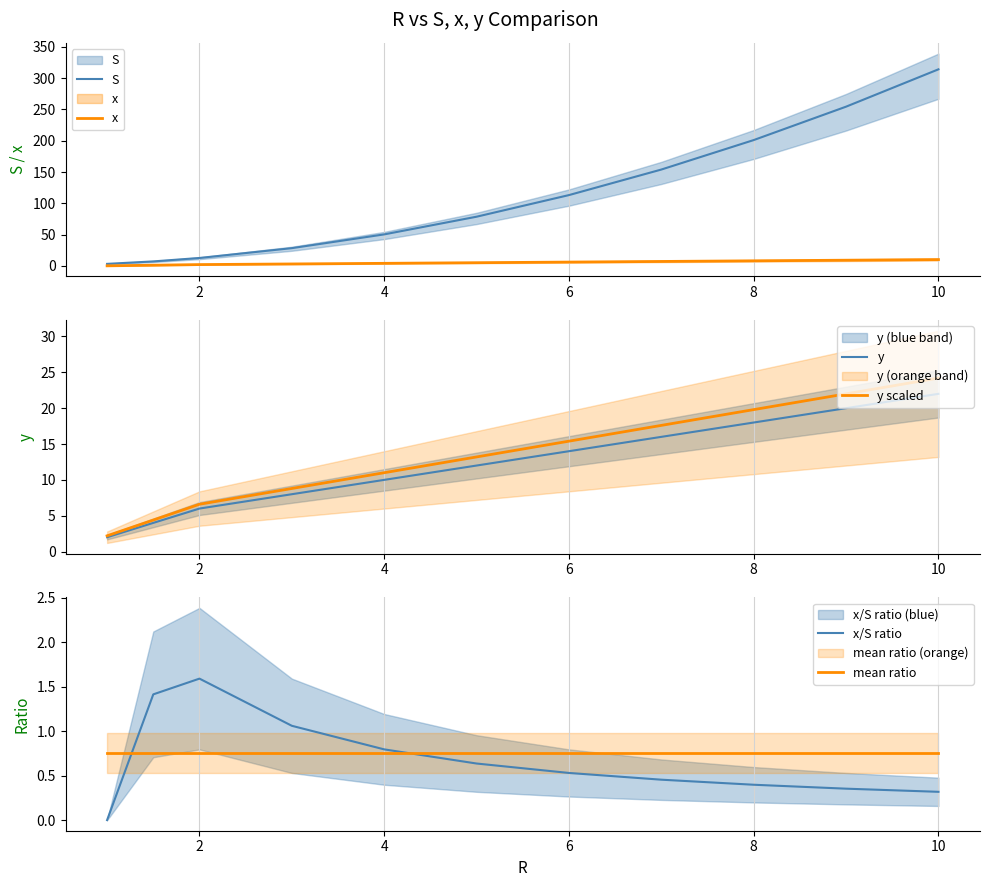

True or false: S has a value of 201.1 at 8.

True